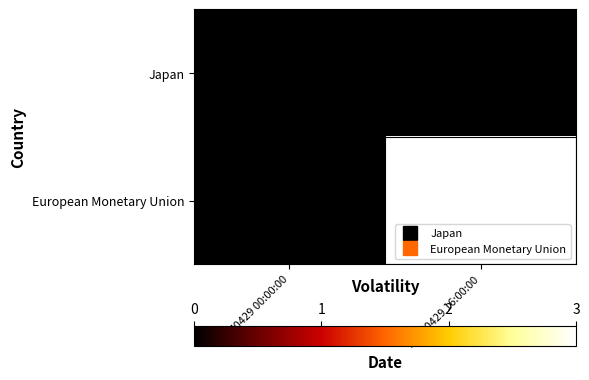

Reading left to right, transcribe all the data shown in this chart.

Japan: 20170429 00:00:00=0	20170429 16:00:00=0
European Monetary Union: 20170429 00:00:00=0	20170429 16:00:00=3